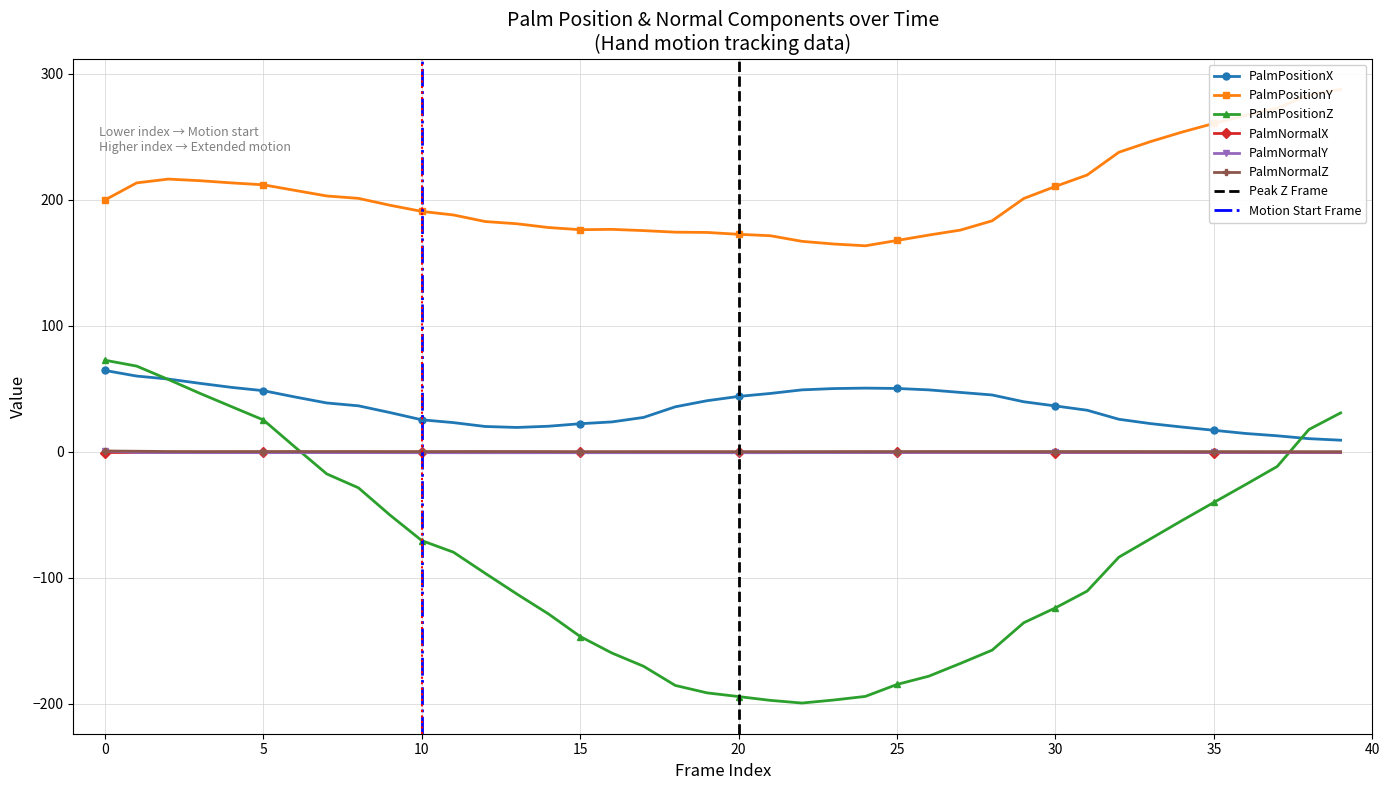

Which series has the largest total across all categories?

PalmPositionY